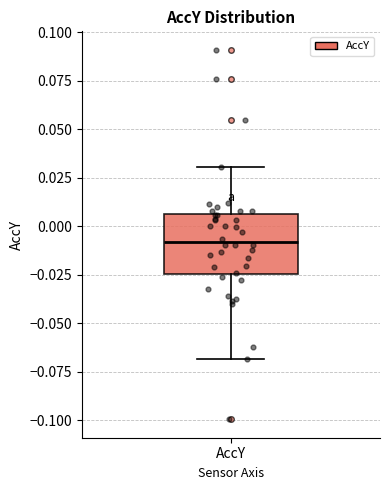

Where does the upper whisker of the box for AccY end on the y-axis? The values are not printed on the chart, so give them approximately, as read against the axis.

0.030